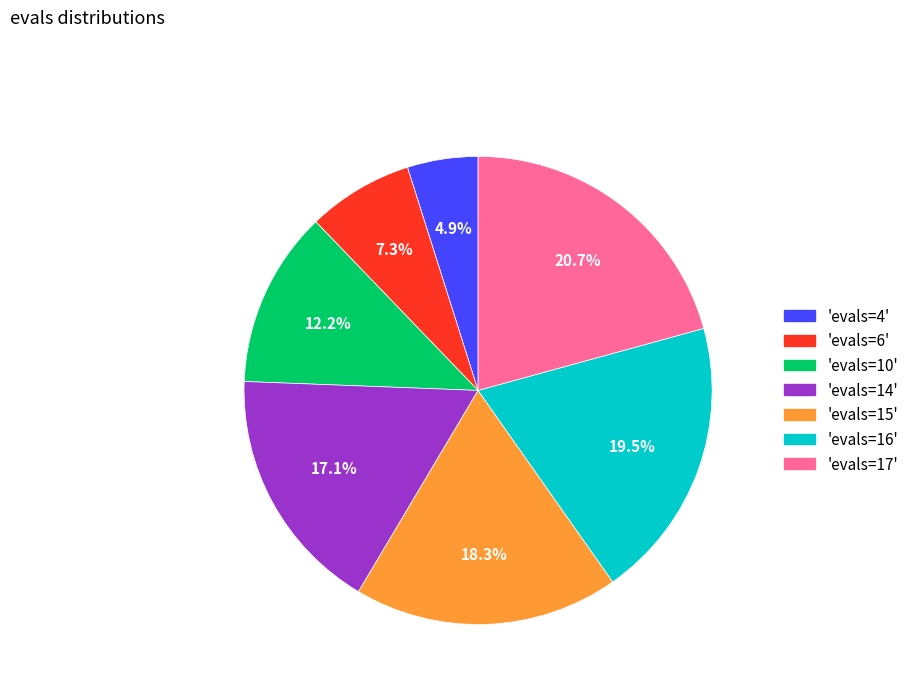

Approximately how many times larger is the value at 'evals=10' compared to 'evals=6'?

1.7